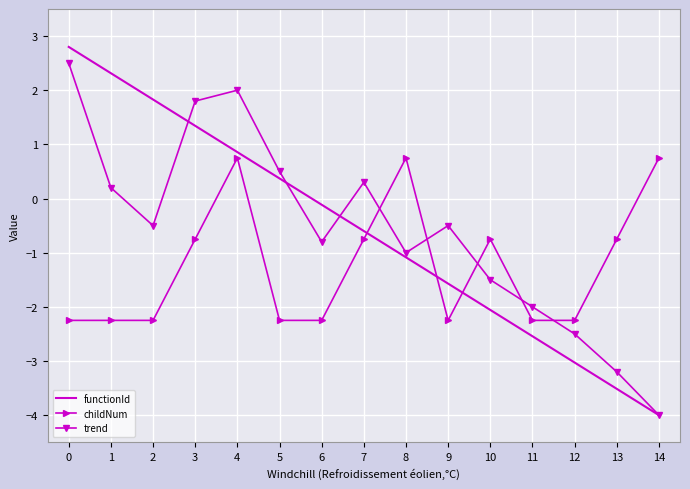

At which category is the sum across all series the highest?

4